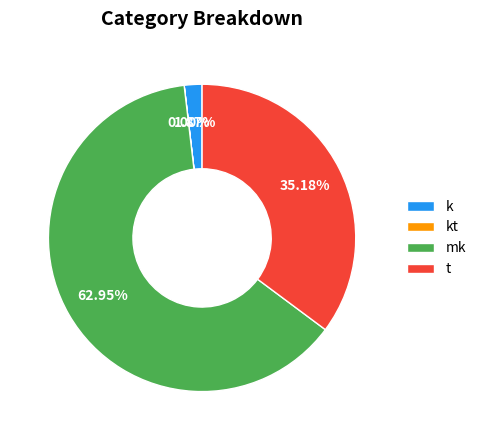

Between k and t, which is larger?

t